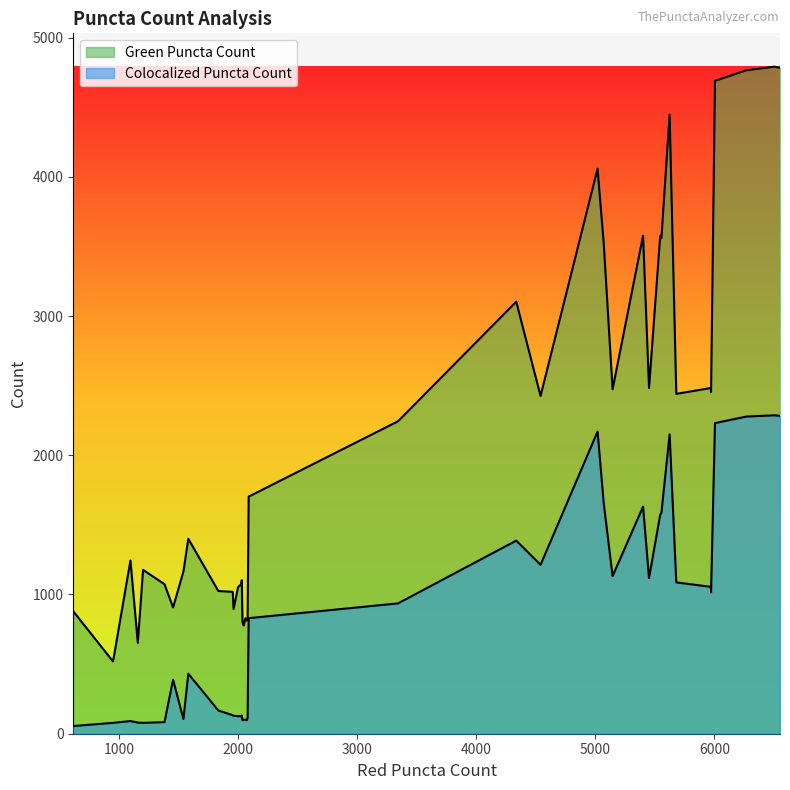

How many lines are shown in the chart?

2